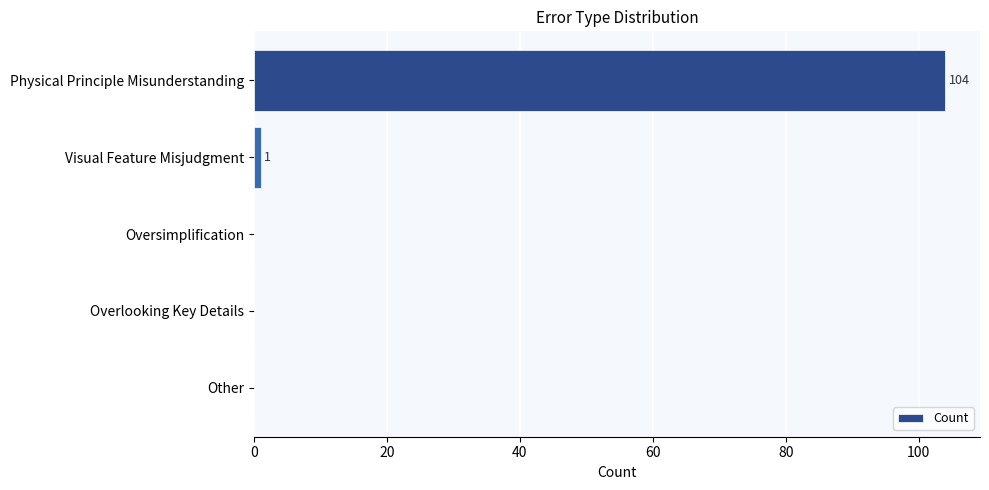

Reading bottom to top, extract all data points from this chart.

Other=0	Overlooking Key Details=0	Oversimplification=0	Visual Feature Misjudgment=1	Physical Principle Misunderstanding=104